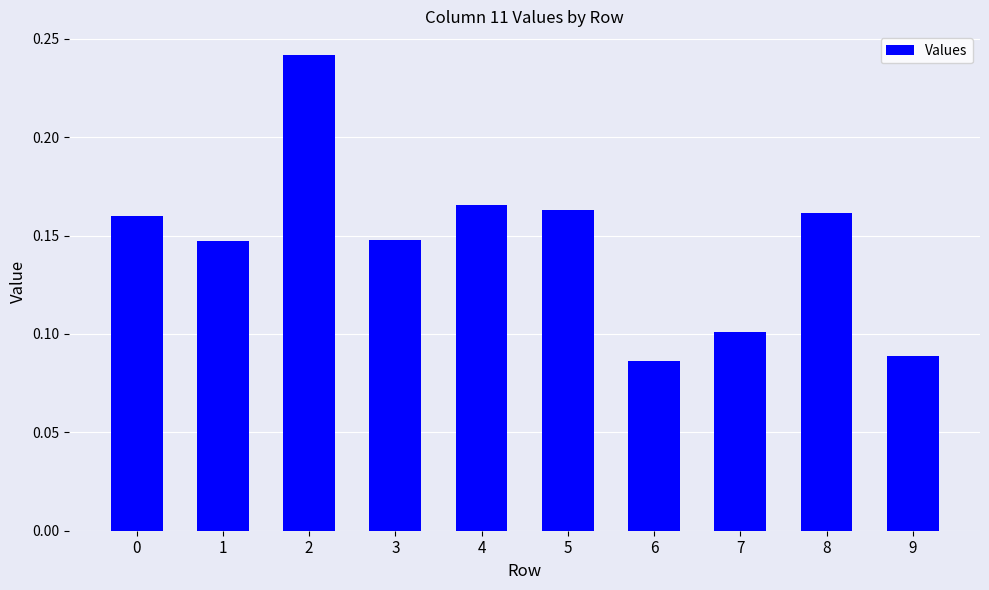

Is it true that the value at 6 is 0.0?

False